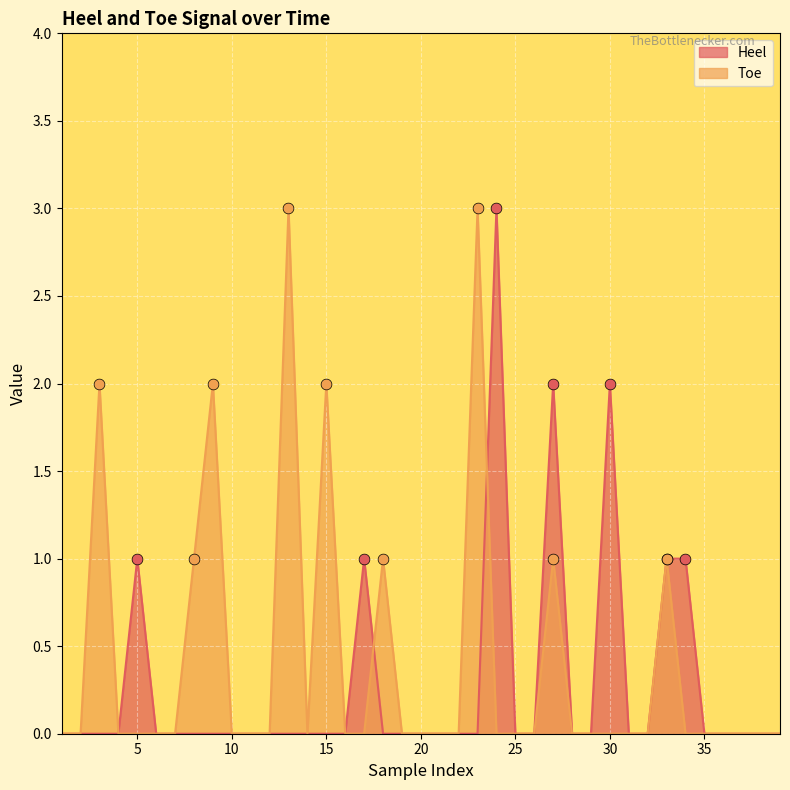

Which series contains the lowest Y value?

Heel